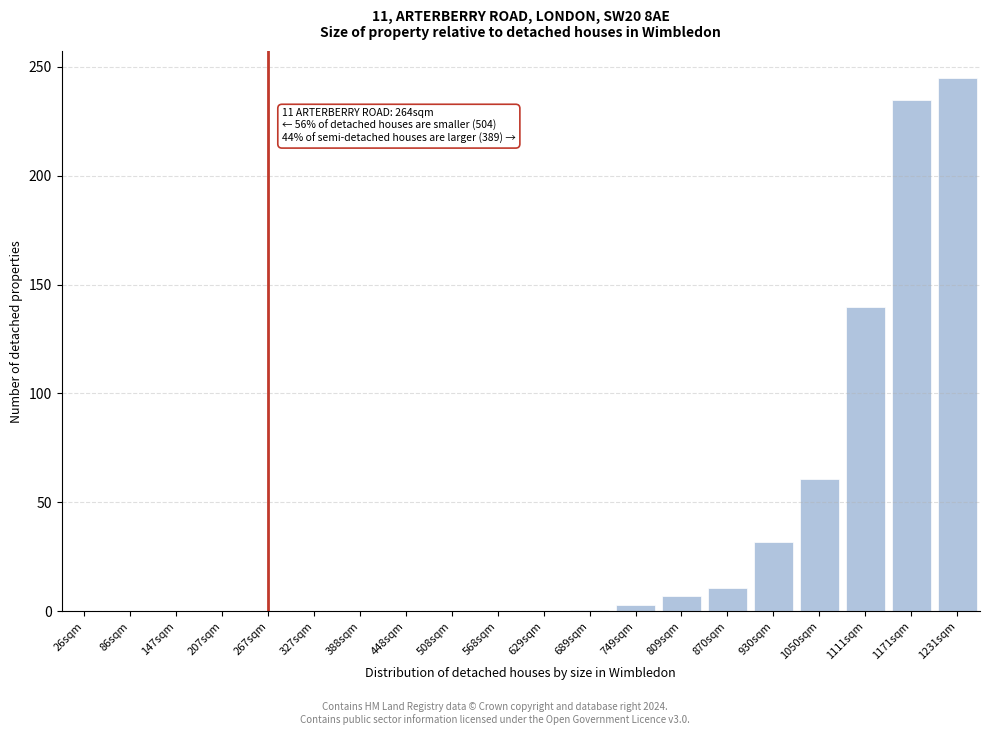

Between 448sqm and 1171sqm, which is larger?

1171sqm